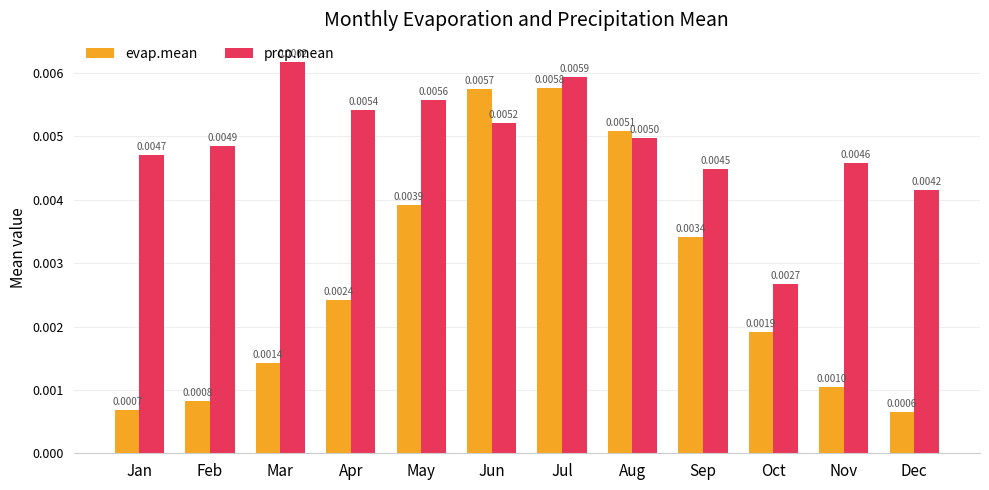

Which series has the largest range (max minus min)?

evap.mean